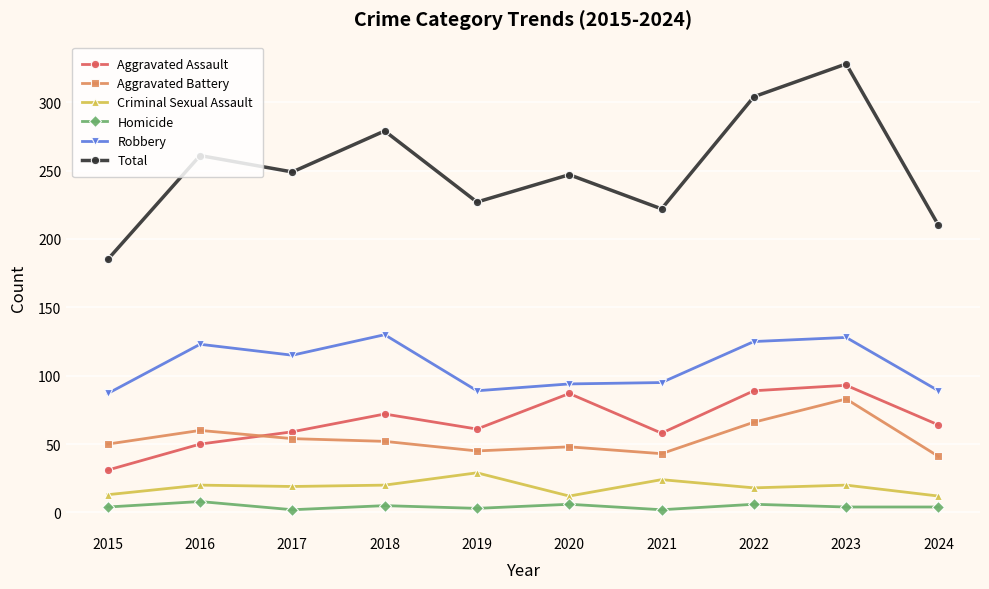

Which series has the largest total across all categories?

Total